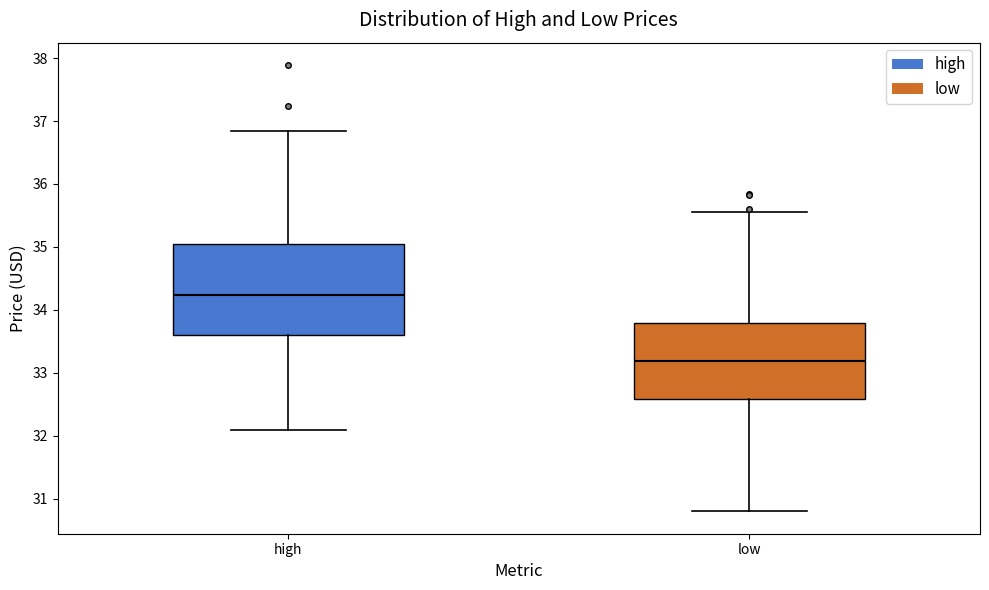

Where does the lower whisker of the box for high end on the y-axis? The values are not printed on the chart, so give them approximately, as read against the axis.

32.1